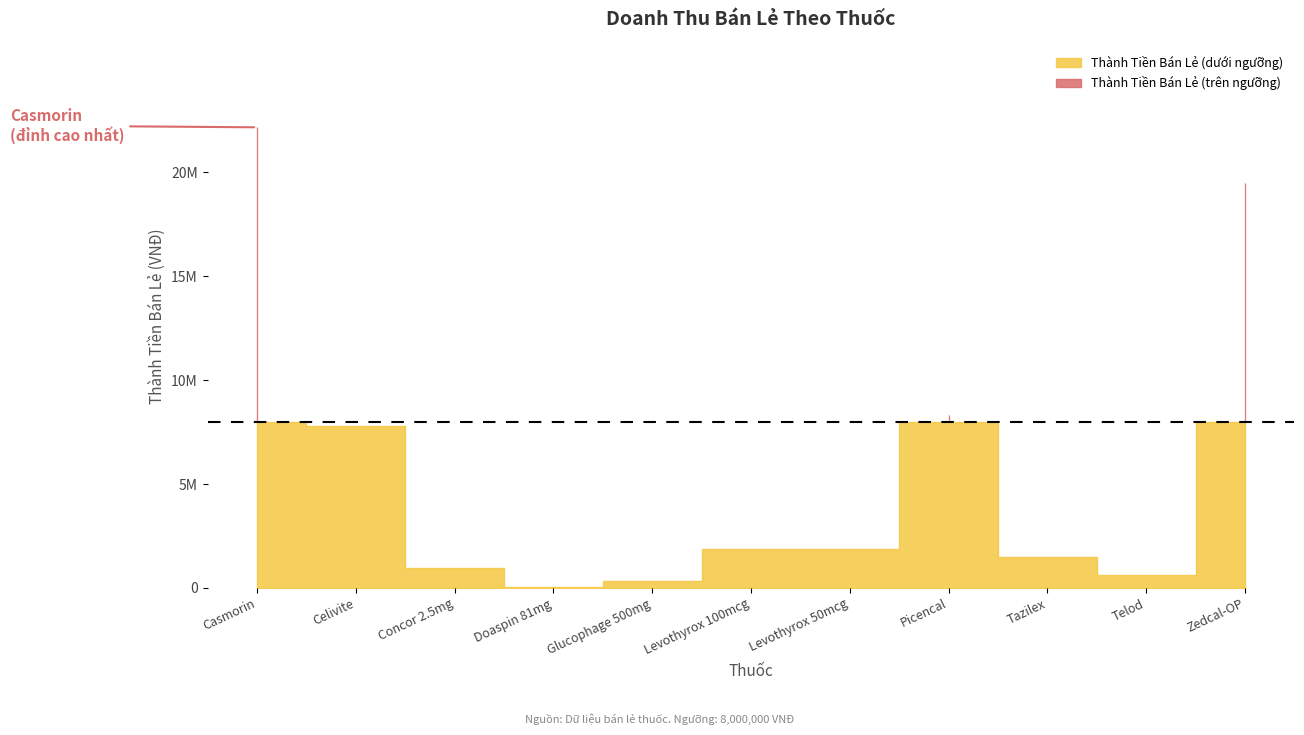

What is the sum of the values at Doaspin 81mg and Picencal?

8391500